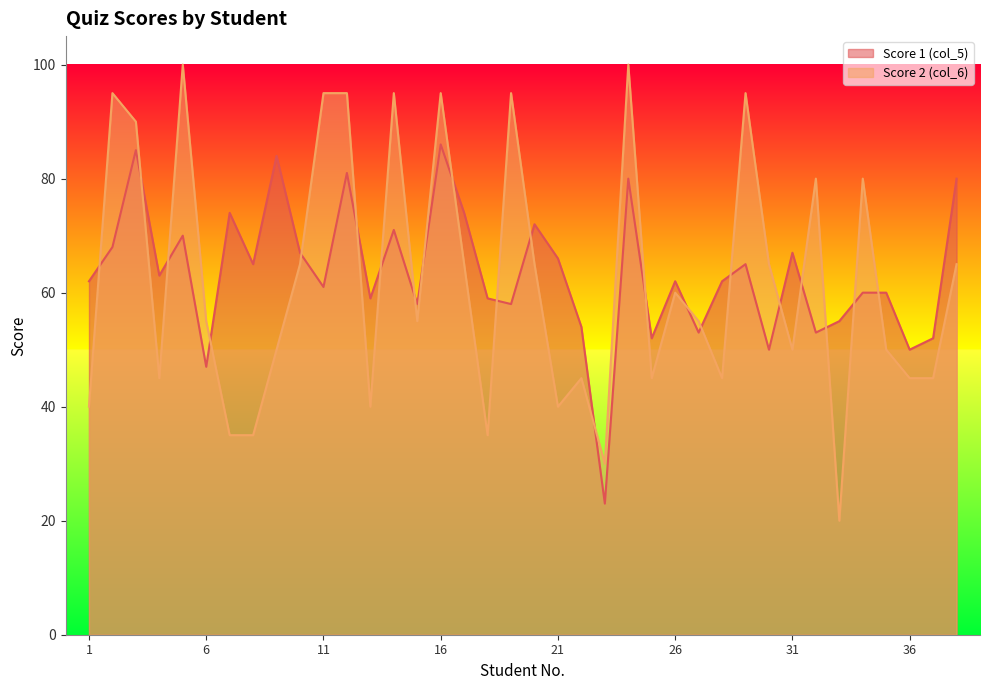

Reading left to right, extract all data points from this chart.

Score 1 (col_5): 62	68	85	63	70	47	74	65	84	67	61	81	59	71	58	86	74	59	58	72	66	54	23	80	52	62	53	62	65	50	67	53	55	60	60	50	52	80
Score 2 (col_6): 40	95	90	45	100	55	35	35	50	65	95	95	40	95	55	95	65	35	95	65	40	45	30	100	45	60	55	45	95	65	50	80	20	80	50	45	45	65